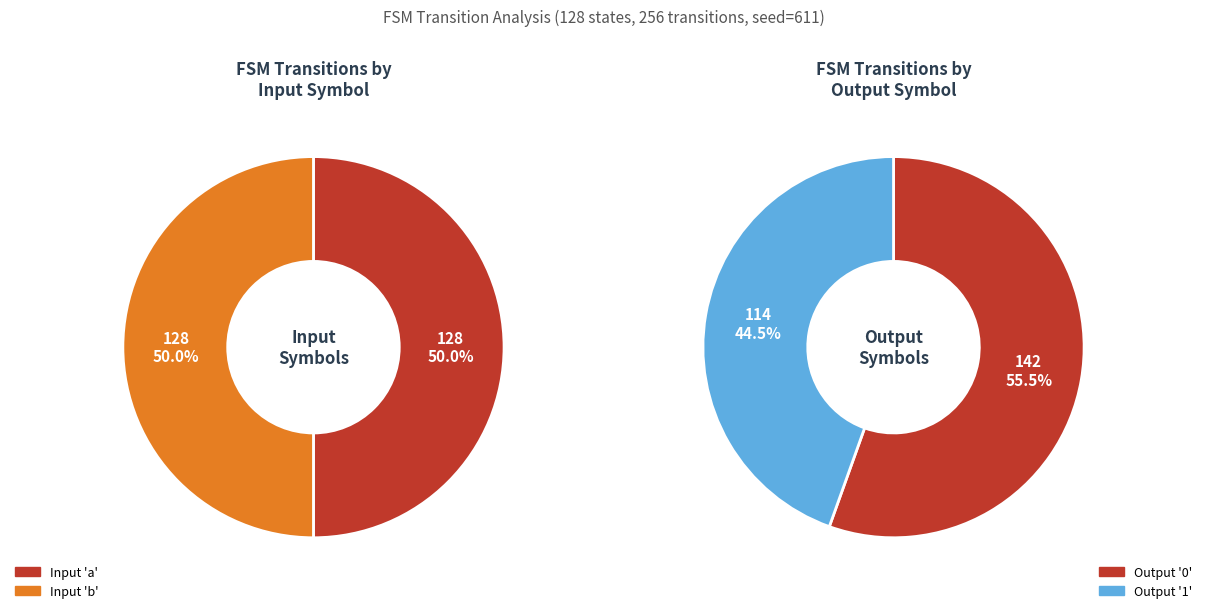

To the nearest percent, what is the average slice percentage?

50%